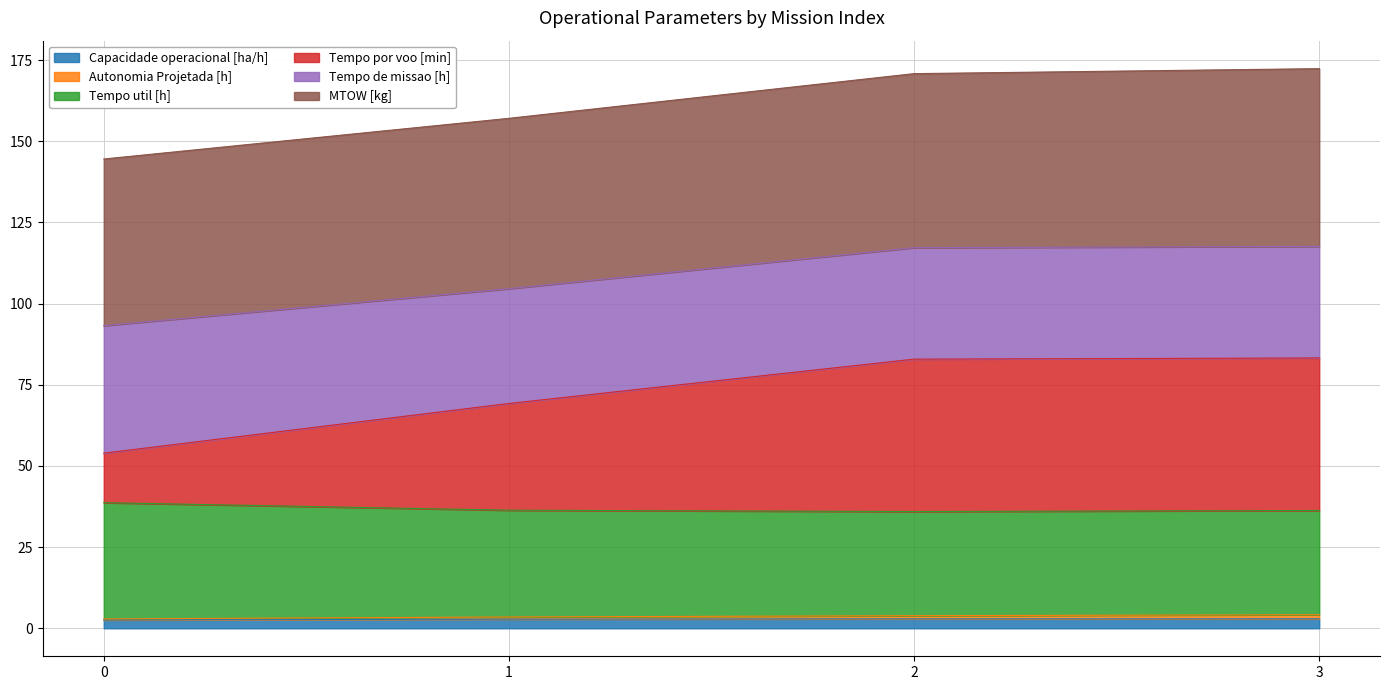

Count the number of categories in the chart.

4